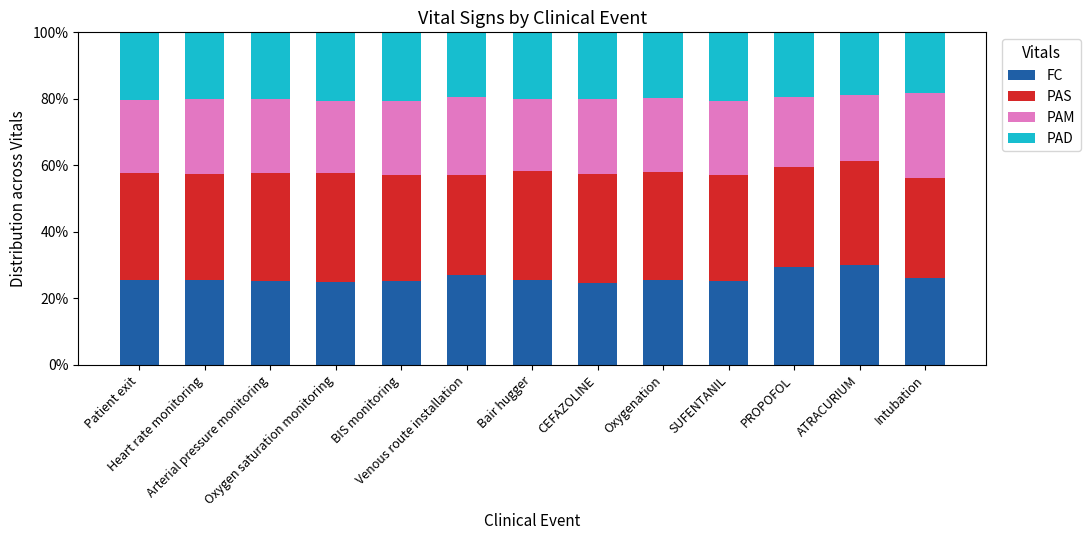

What is the minimum value for FC?

24.8